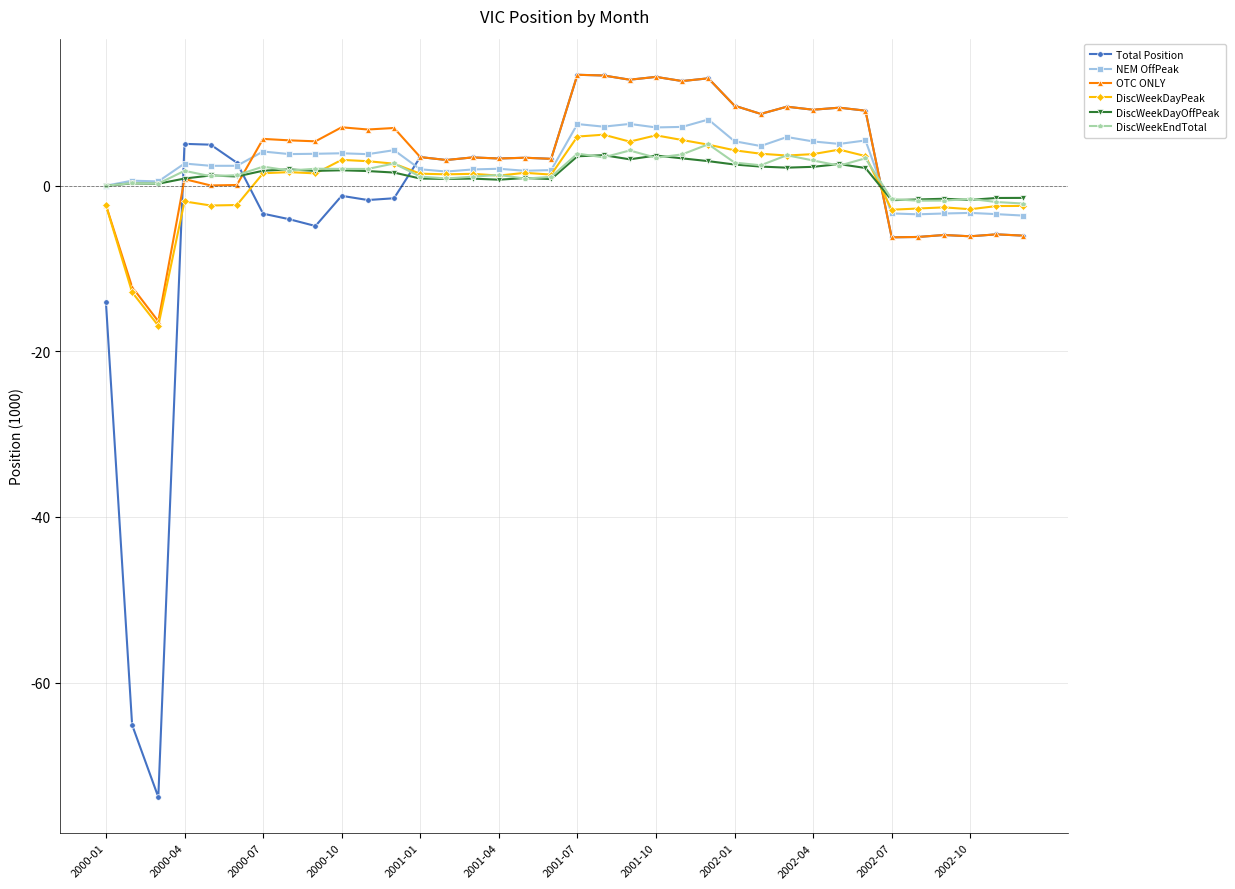

True or false: DiscWeekDayPeak and DiscWeekDayOffPeak cross at least once.

True